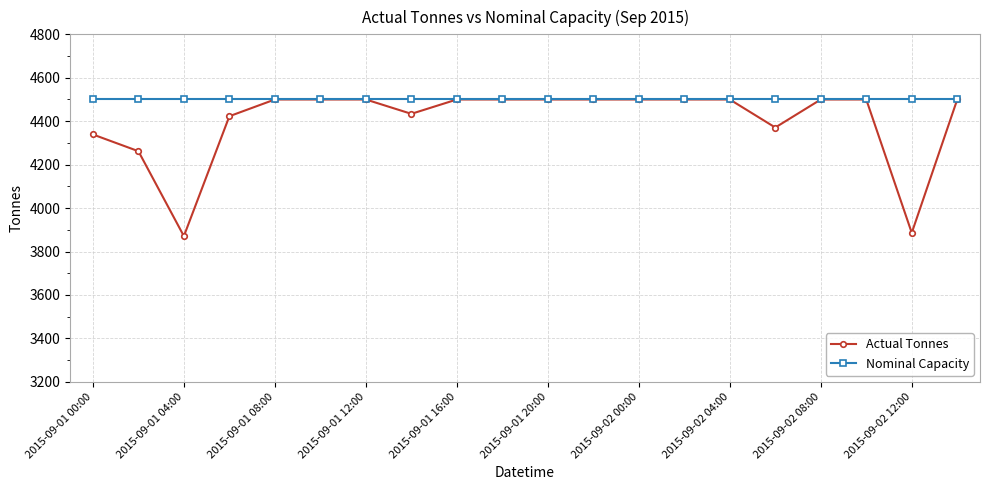

What is the greatest value displayed?

4500